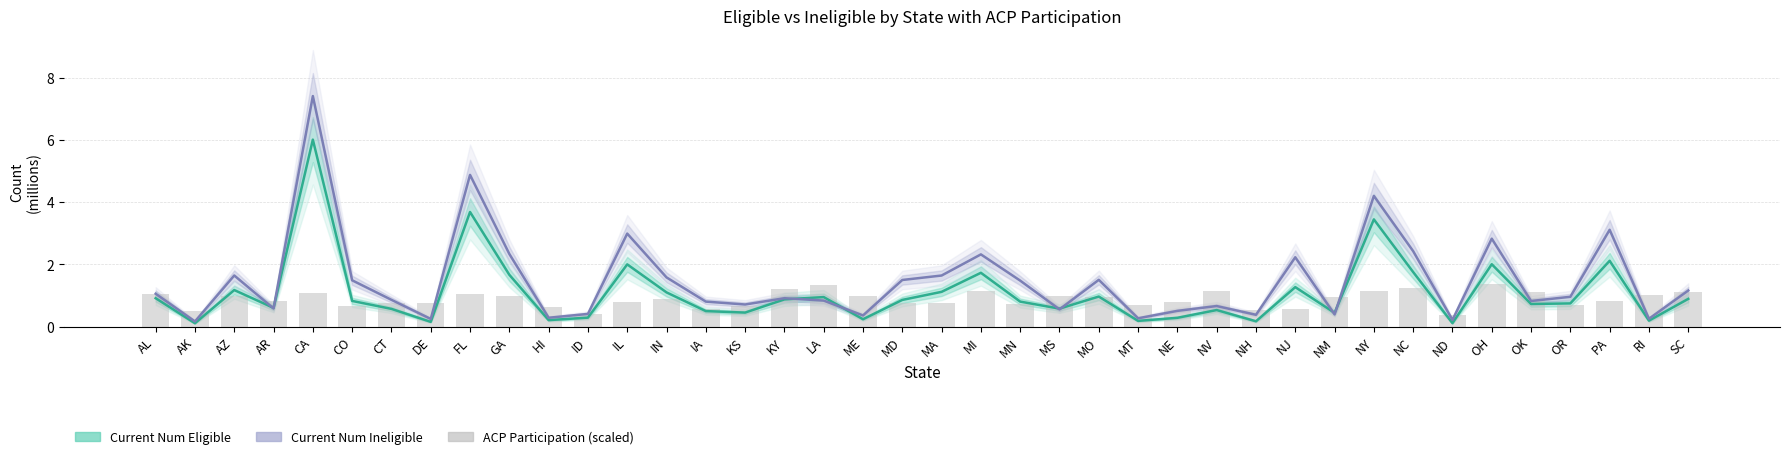

What is the sum of the ACP Participation (scaled) values at MS and OR?

1.7